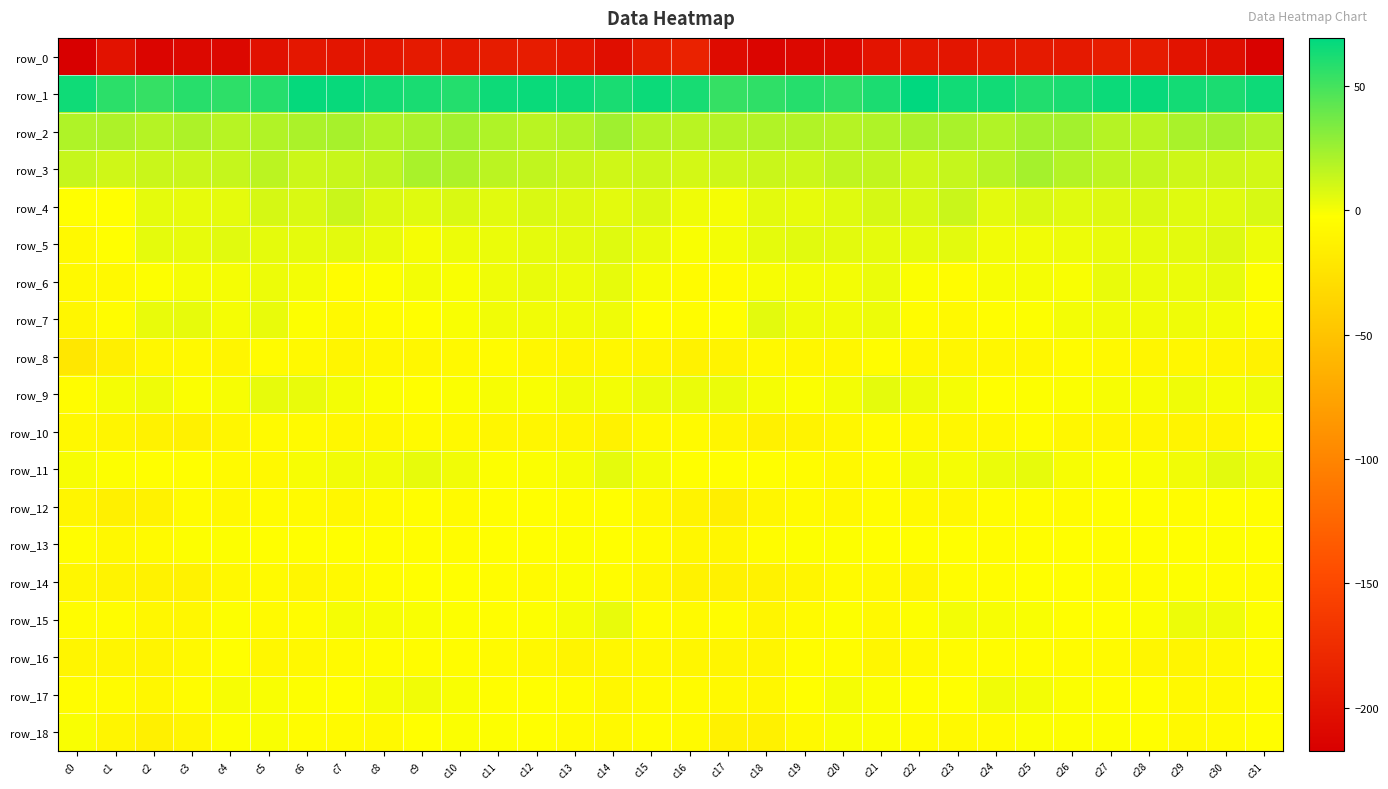

What is the average value of the row_15 series?

-2.9